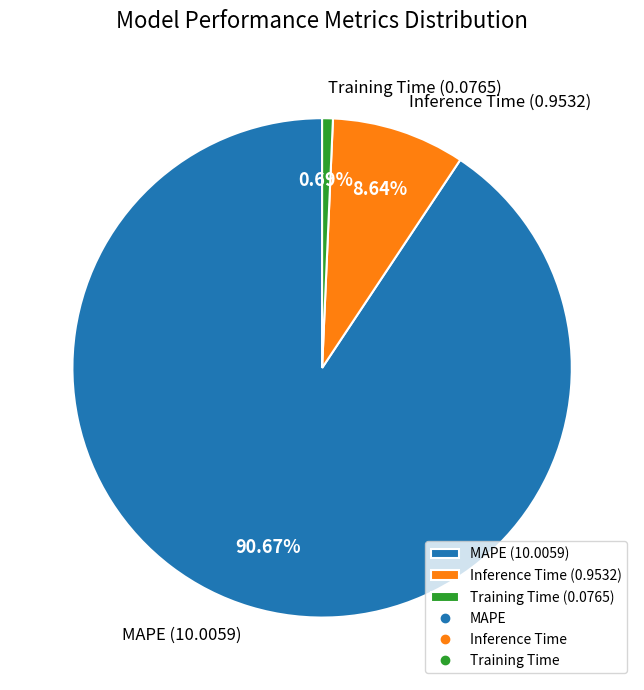

How many slices are in this pie chart?

3